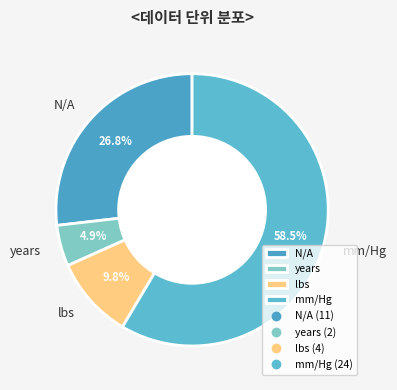

To the nearest percent, what is the average slice percentage?

25%